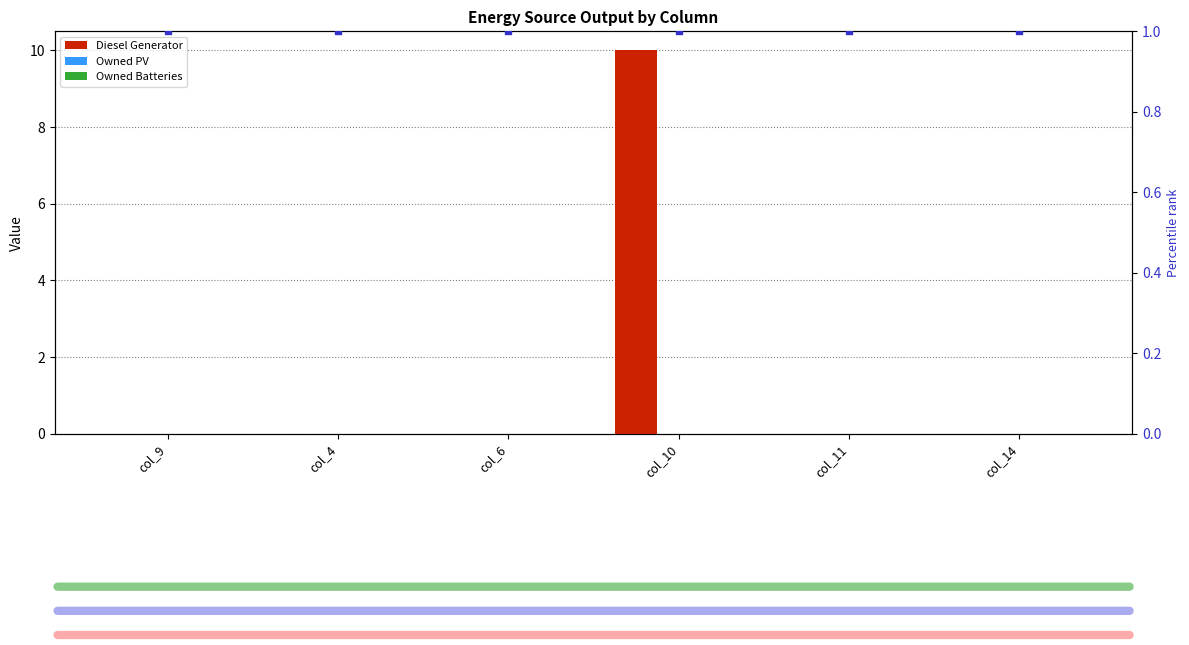

Which series reaches the minimum Y coordinate?

Diesel Generator